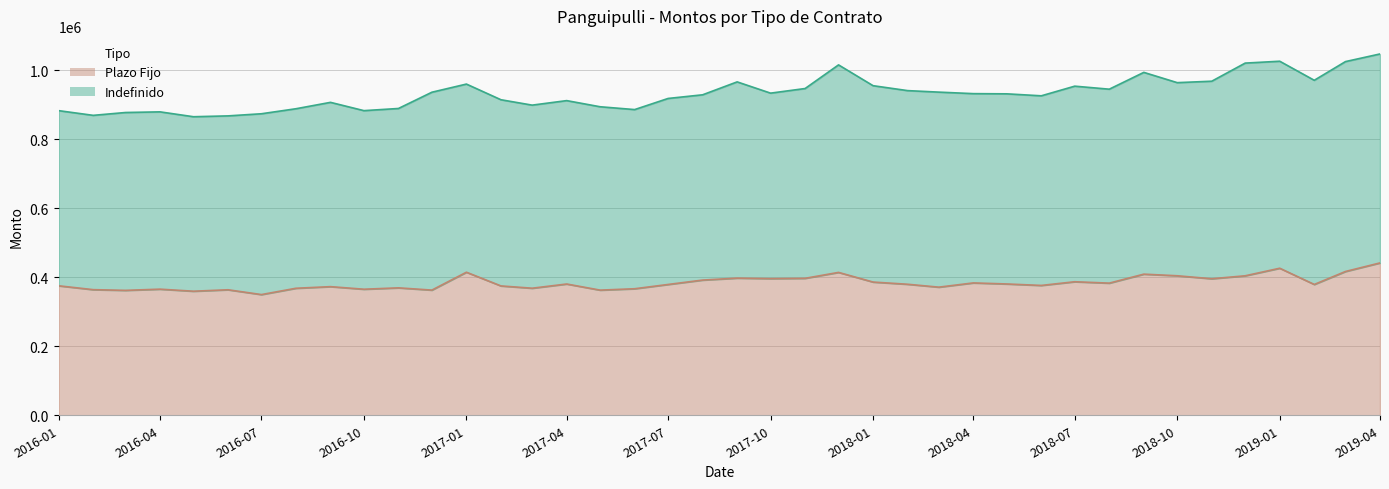

What is the highest value of the Plazo Fijo series?

441773